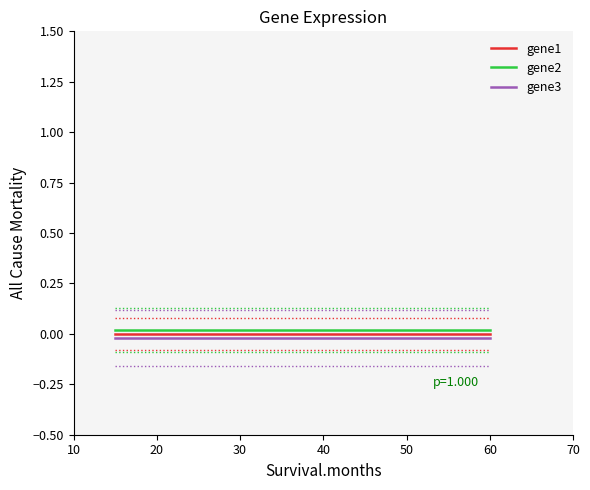

What are all the series names shown in the legend?

gene1, gene2, gene3